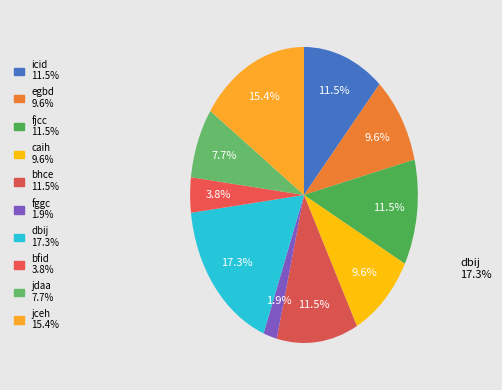

How much of the chart is everything except fggc?

98.1%